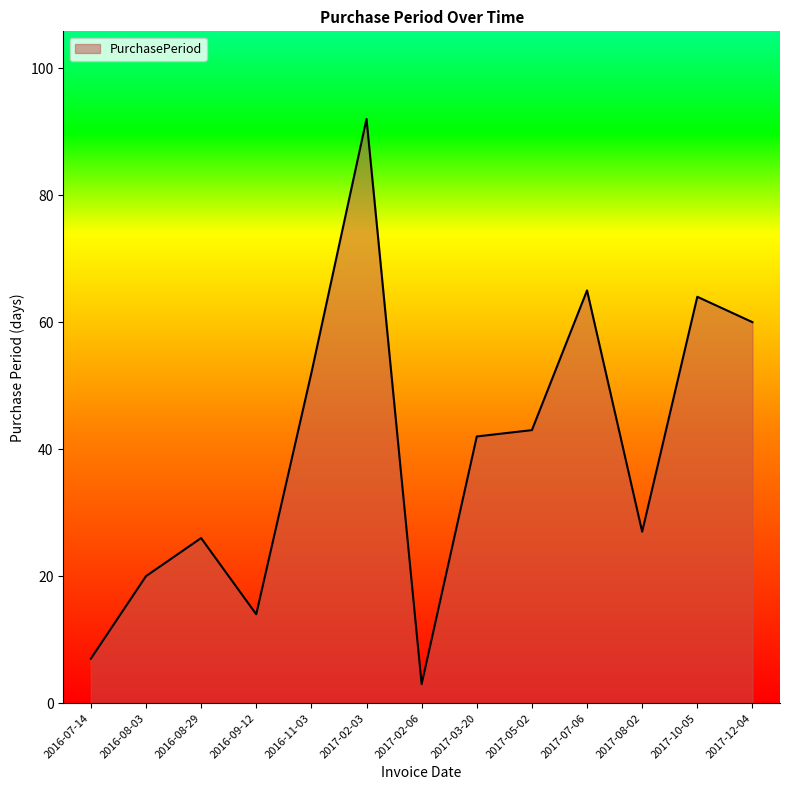

What is the smallest value displayed?

3